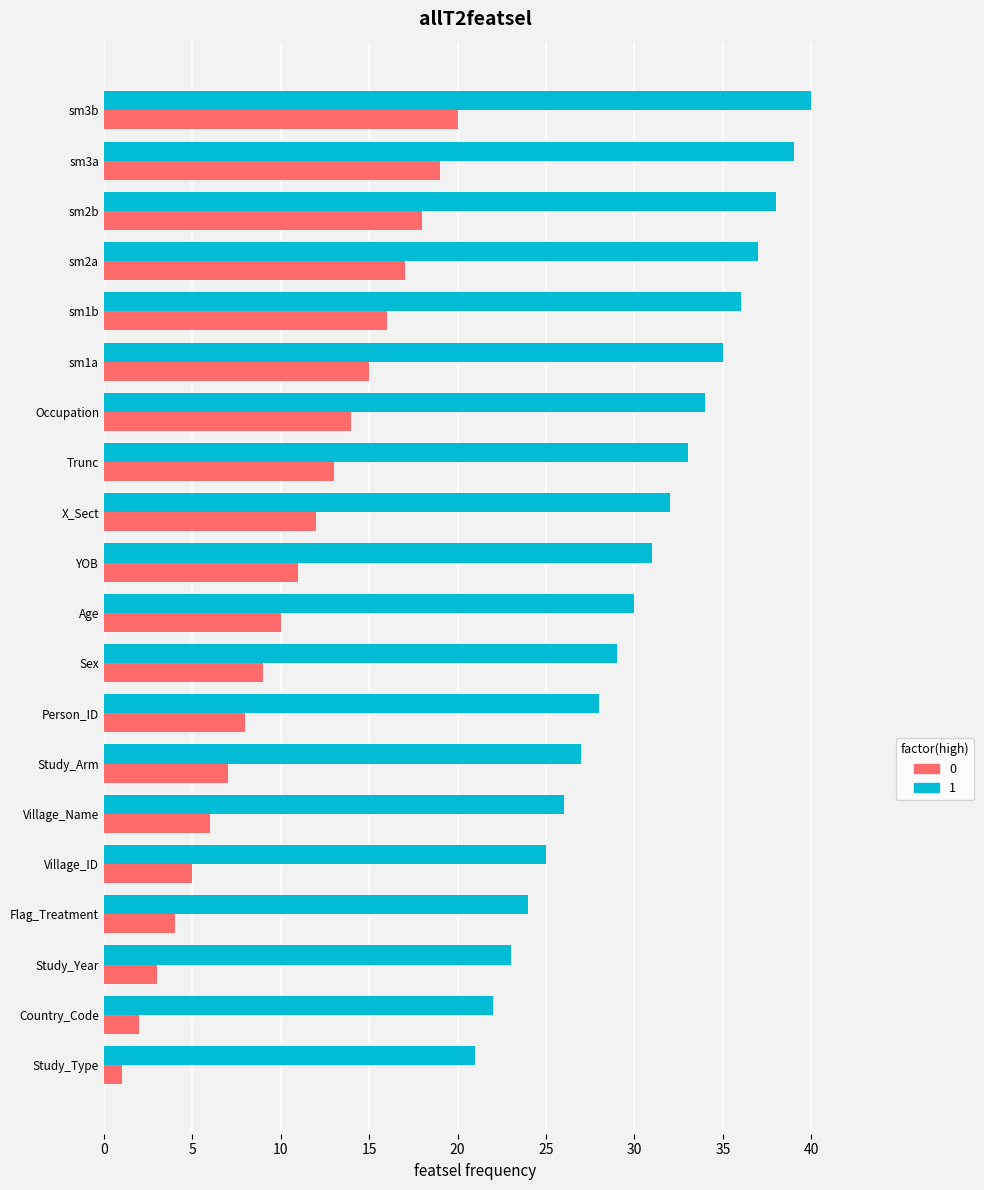

How many series are shown in this chart?

2